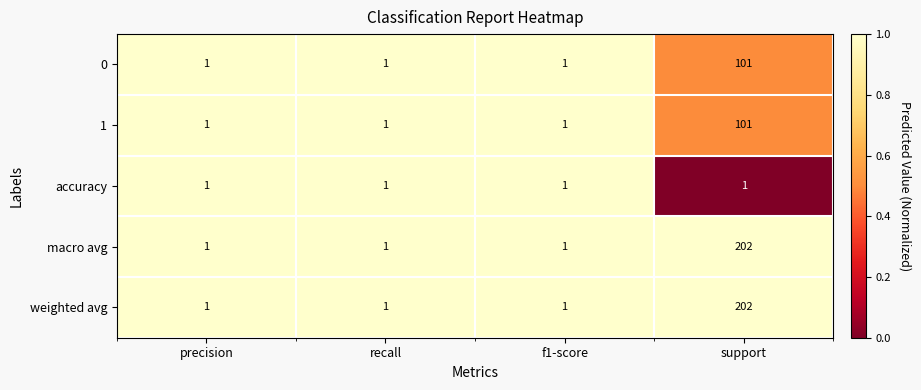

At which category is the sum across all series the highest?

support